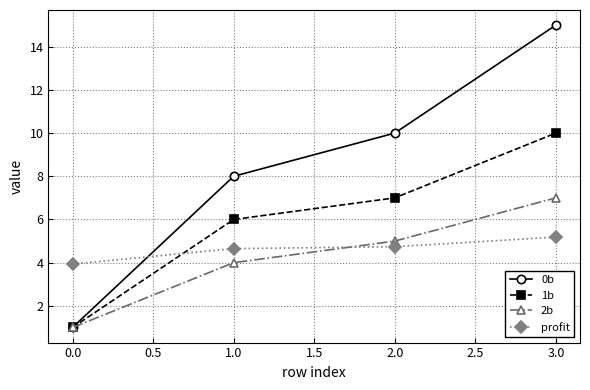

How many lines are shown in the chart?

4